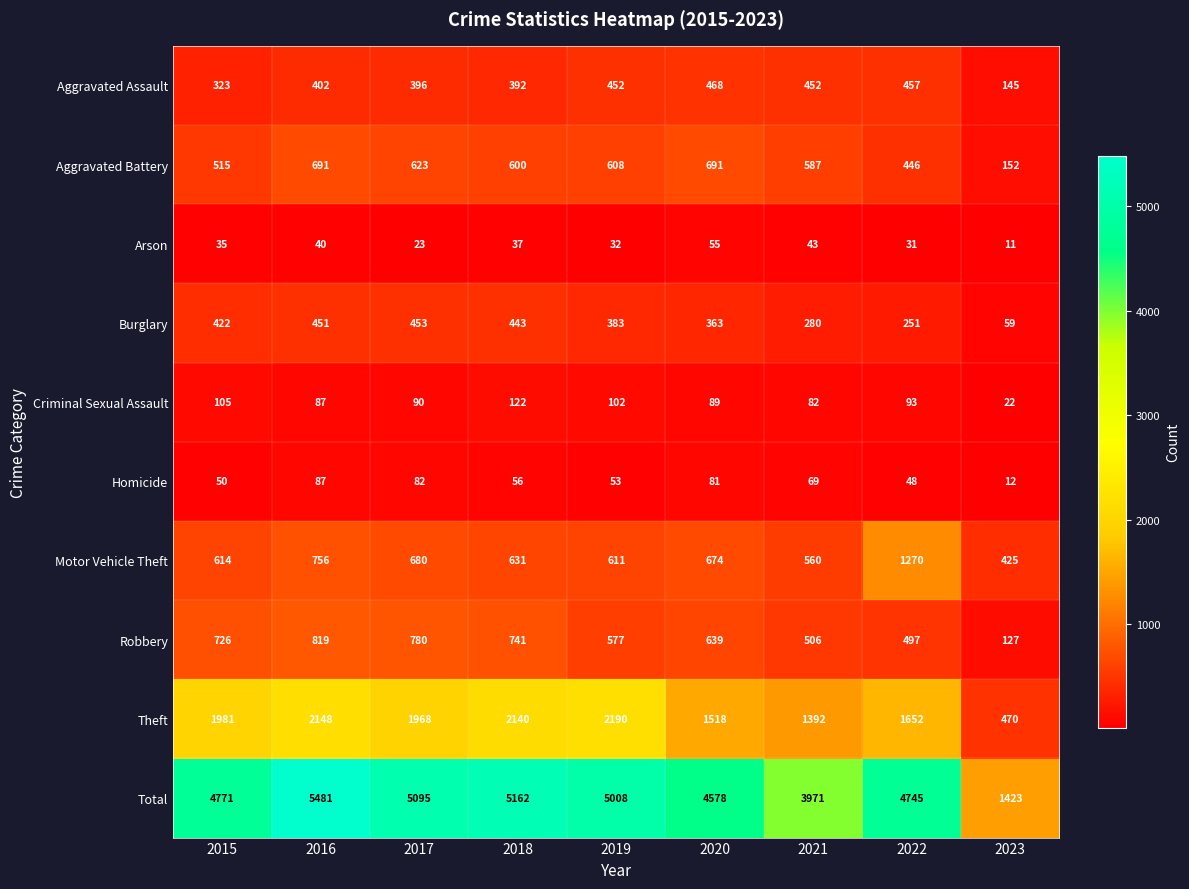

What value does the Theft series have at 2015, to the nearest 10?

1980